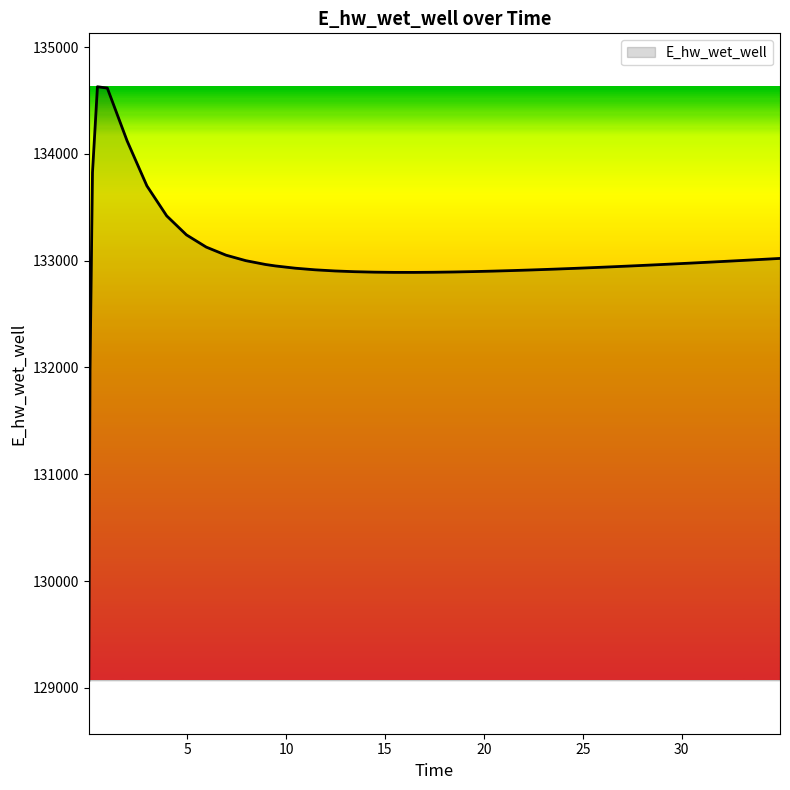

What is the difference between the maximum and minimum values?

5557.7